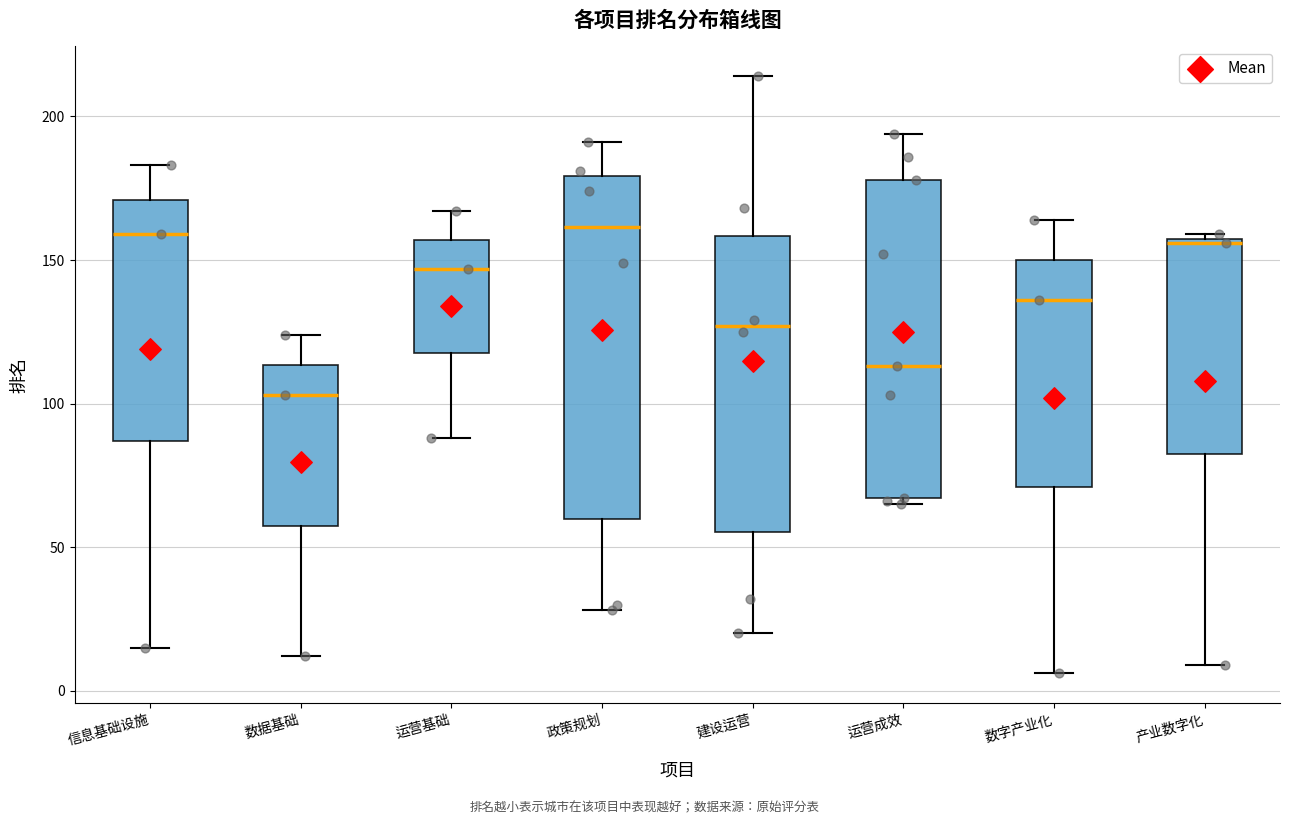

Comparing the boxes themselves (not the whiskers), which one is the tallest?

政策规划